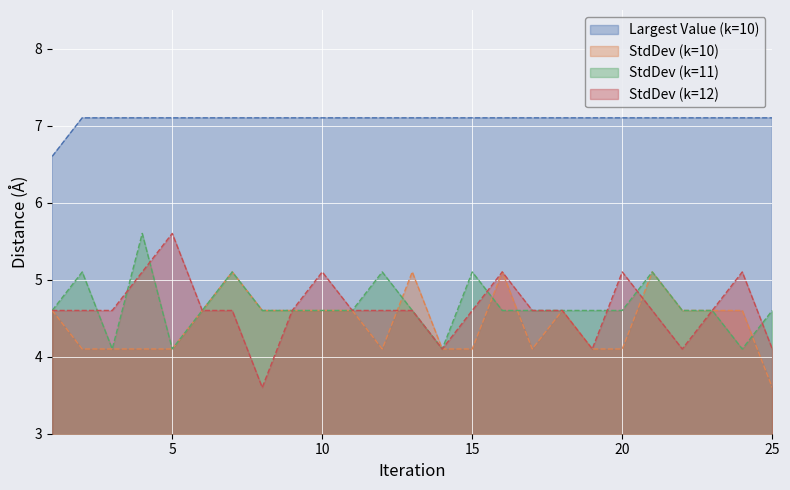

Which series has the largest total across all categories?

Largest Value (k=10)